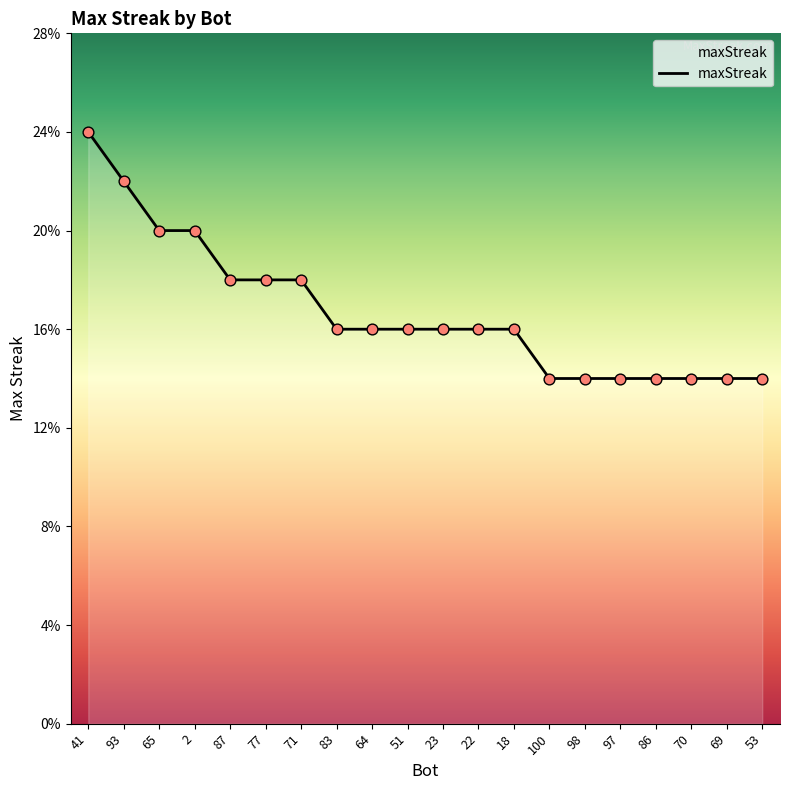

What is the ratio of the value at 23 to the value at 77?

0.9